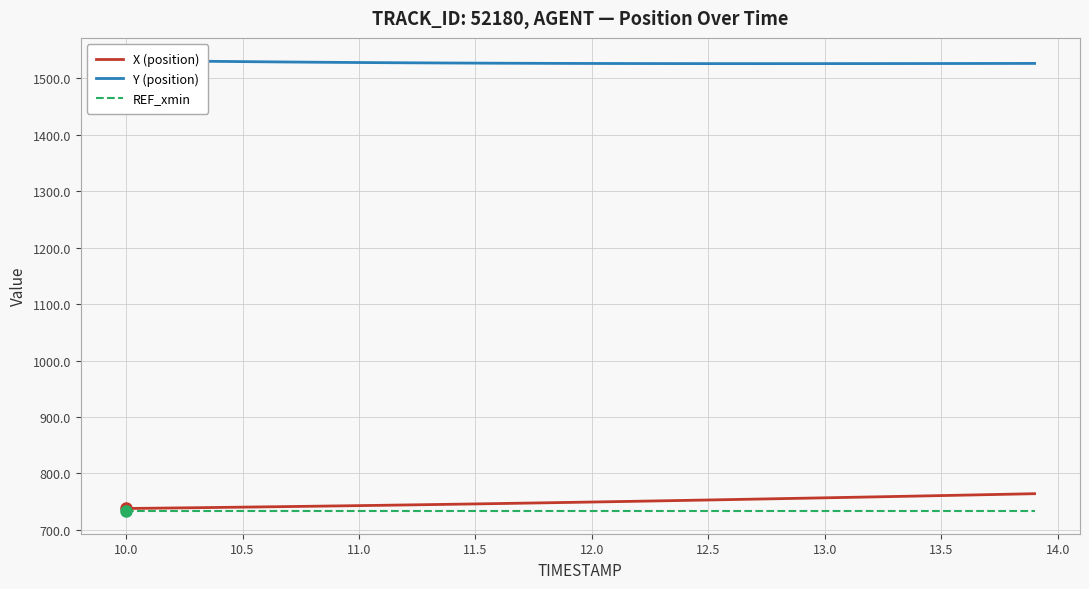

What is the minimum value for REF_xmin?

733.2